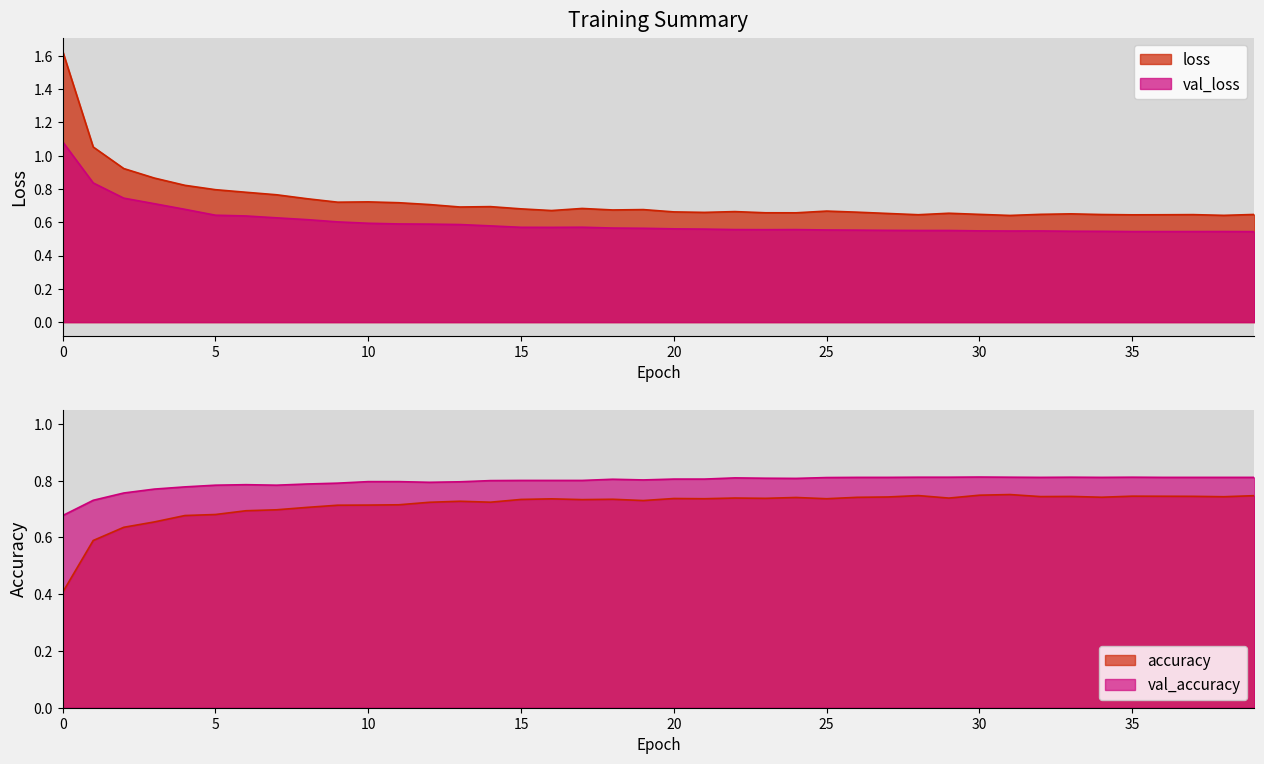

True or false: val_accuracy and accuracy cross at least once.

False